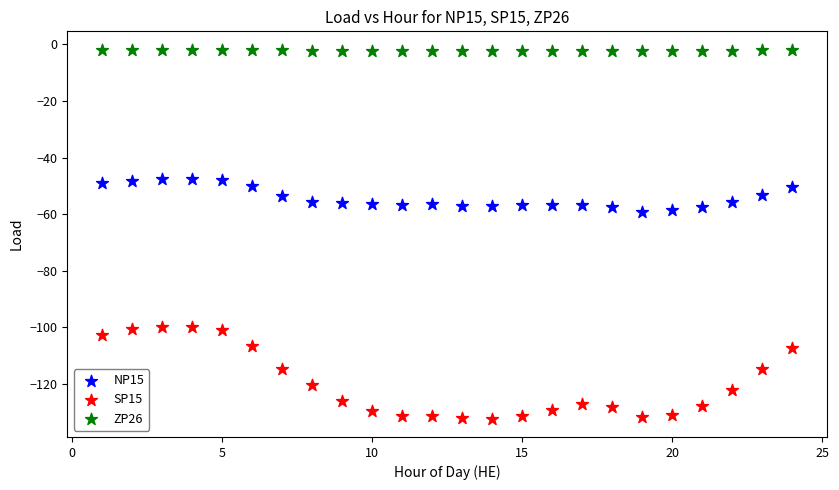

Which series reaches the minimum Y coordinate?

SP15